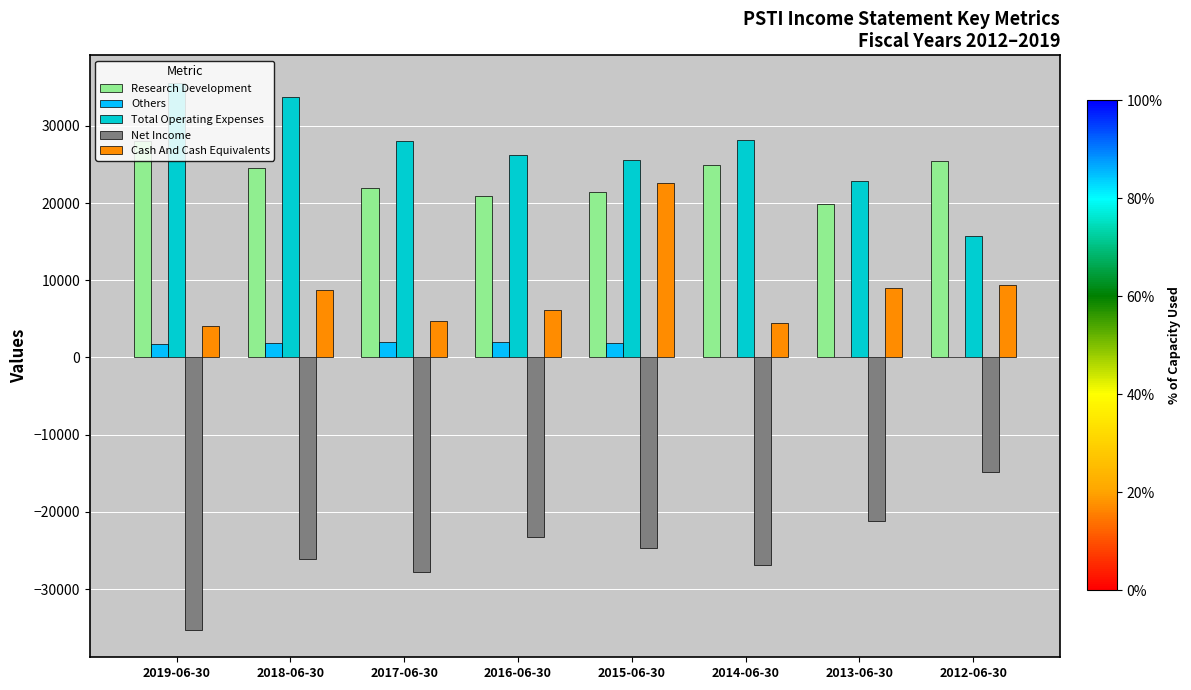

At which label is Cash And Cash Equivalents closest to 13350?

2012-06-30